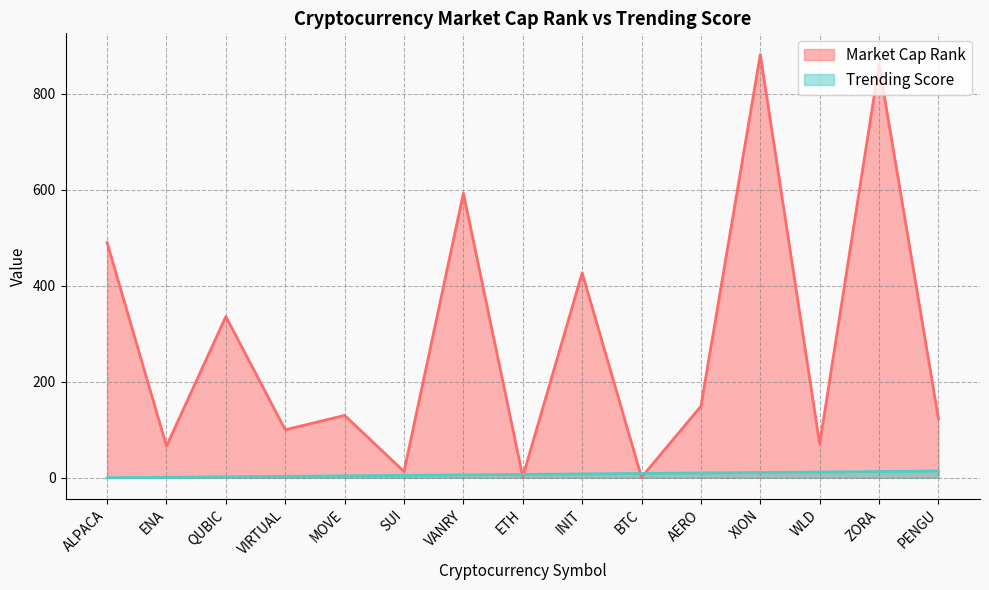

At which category is the sum across all series the highest?

XION